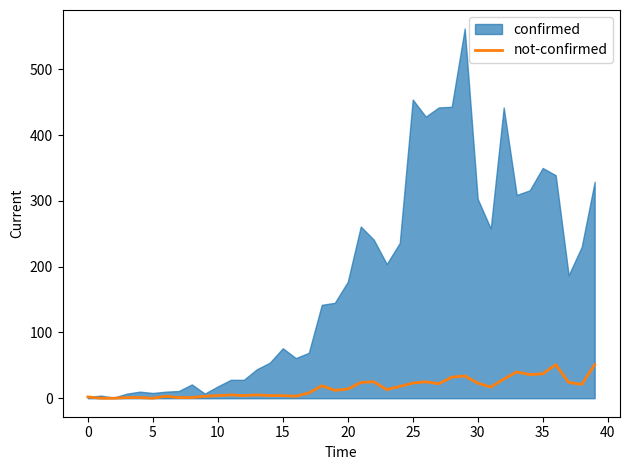

How many interior local peaks (higher than both neighbors) does the data have?

9